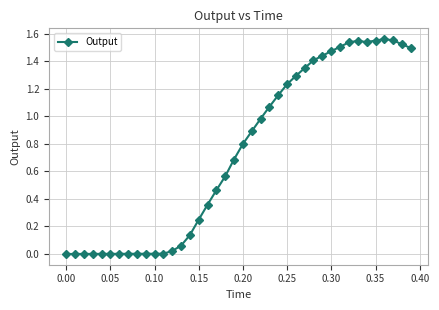

True or false: the data has more than 1 interior local peaks.

True